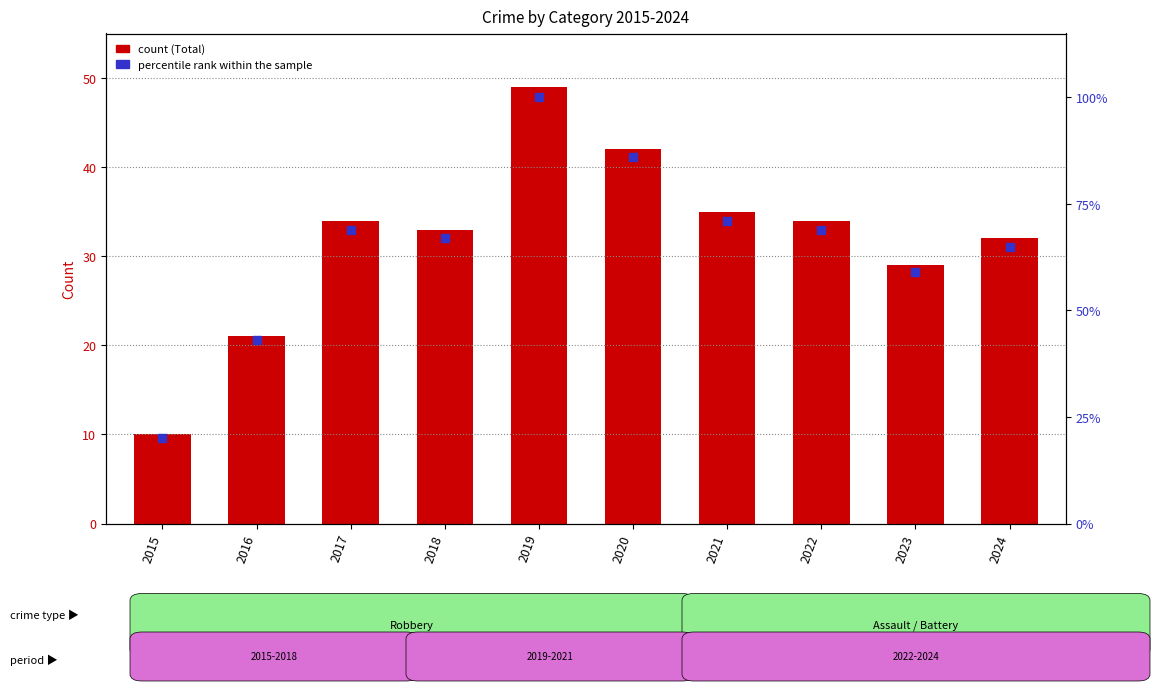

Is the value of percentile rank within the sample at 2020 greater than the value of Total at 2024?

Yes